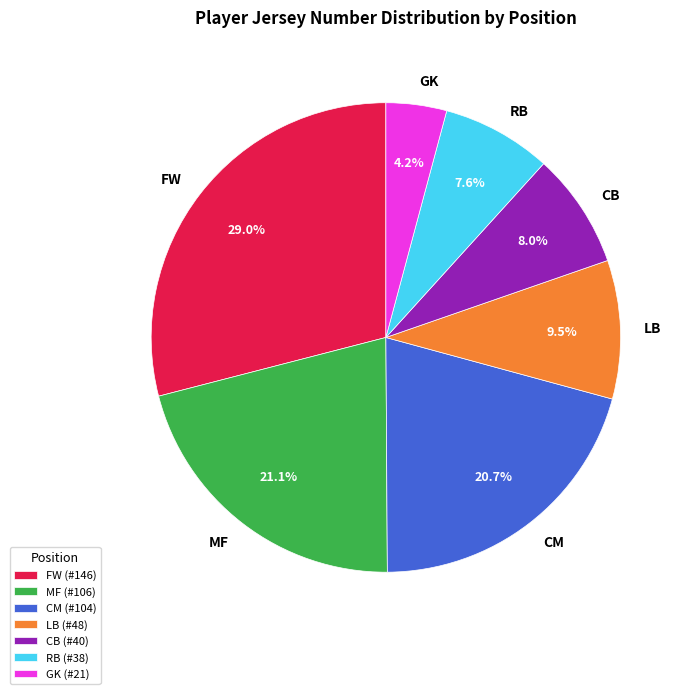

To the nearest percent, what portion does CM represent?

21%